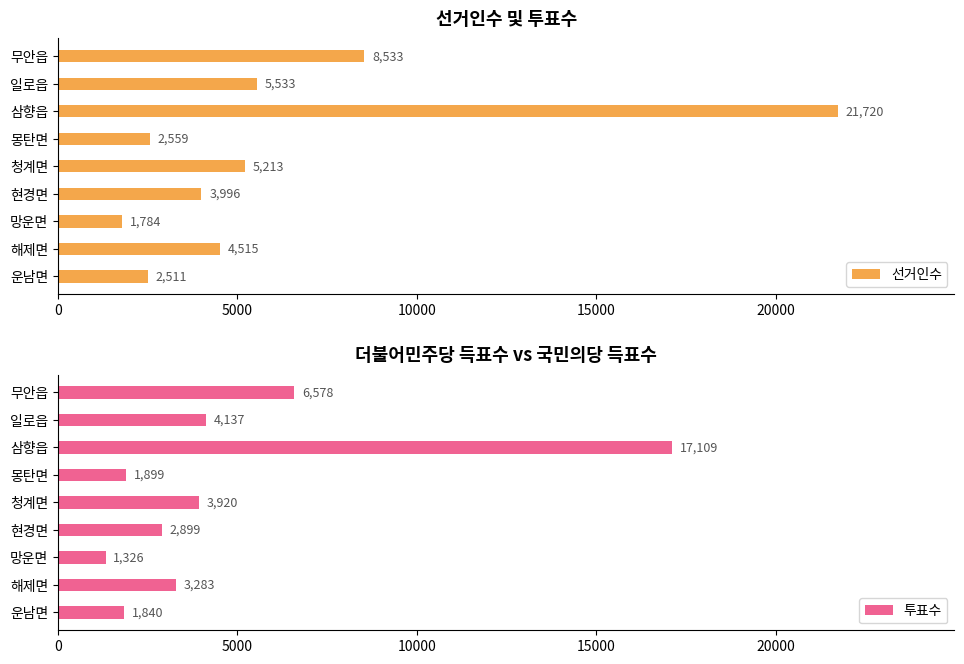

Where is 선거인수 nearest to the value 11752?

무안읍